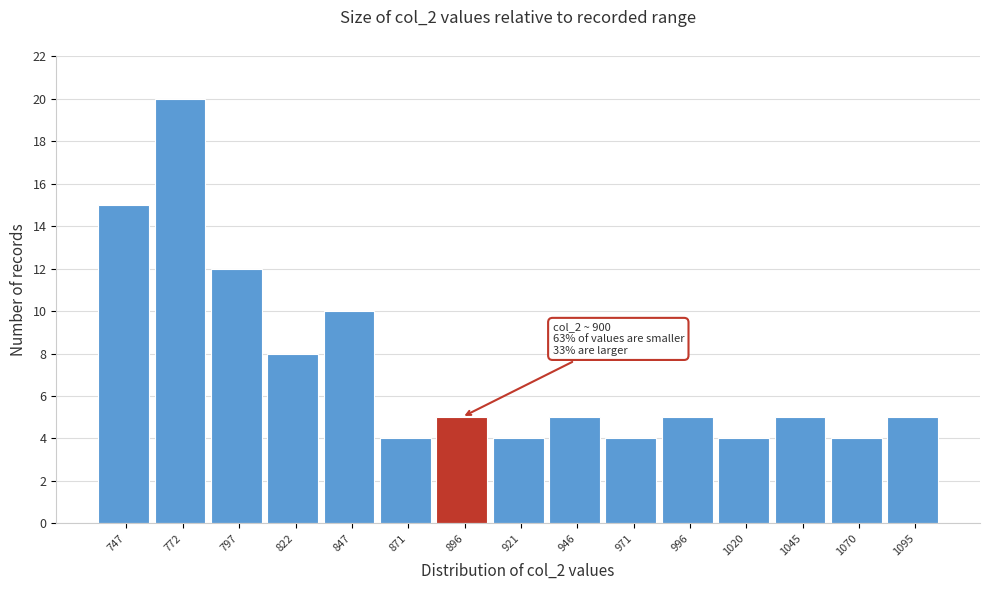

Which range on the x-axis has the tallest bar?

760 to 785